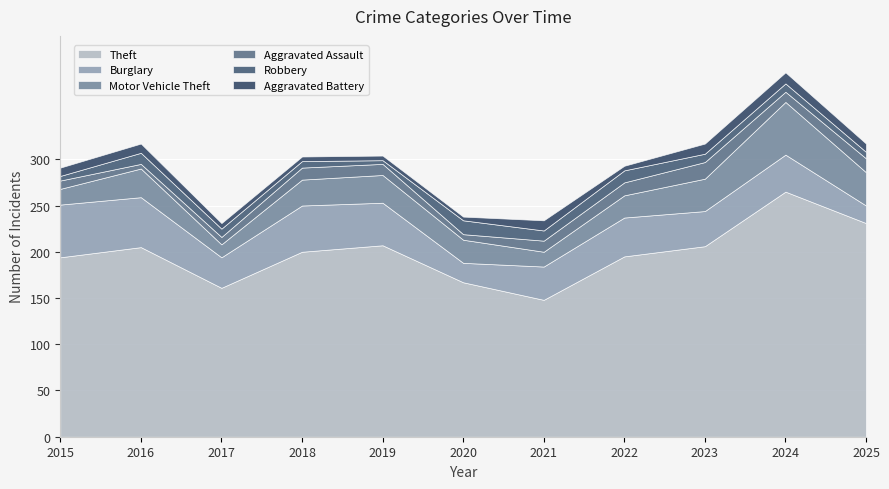

What is the difference between the highest and lowest values at 2025?

224